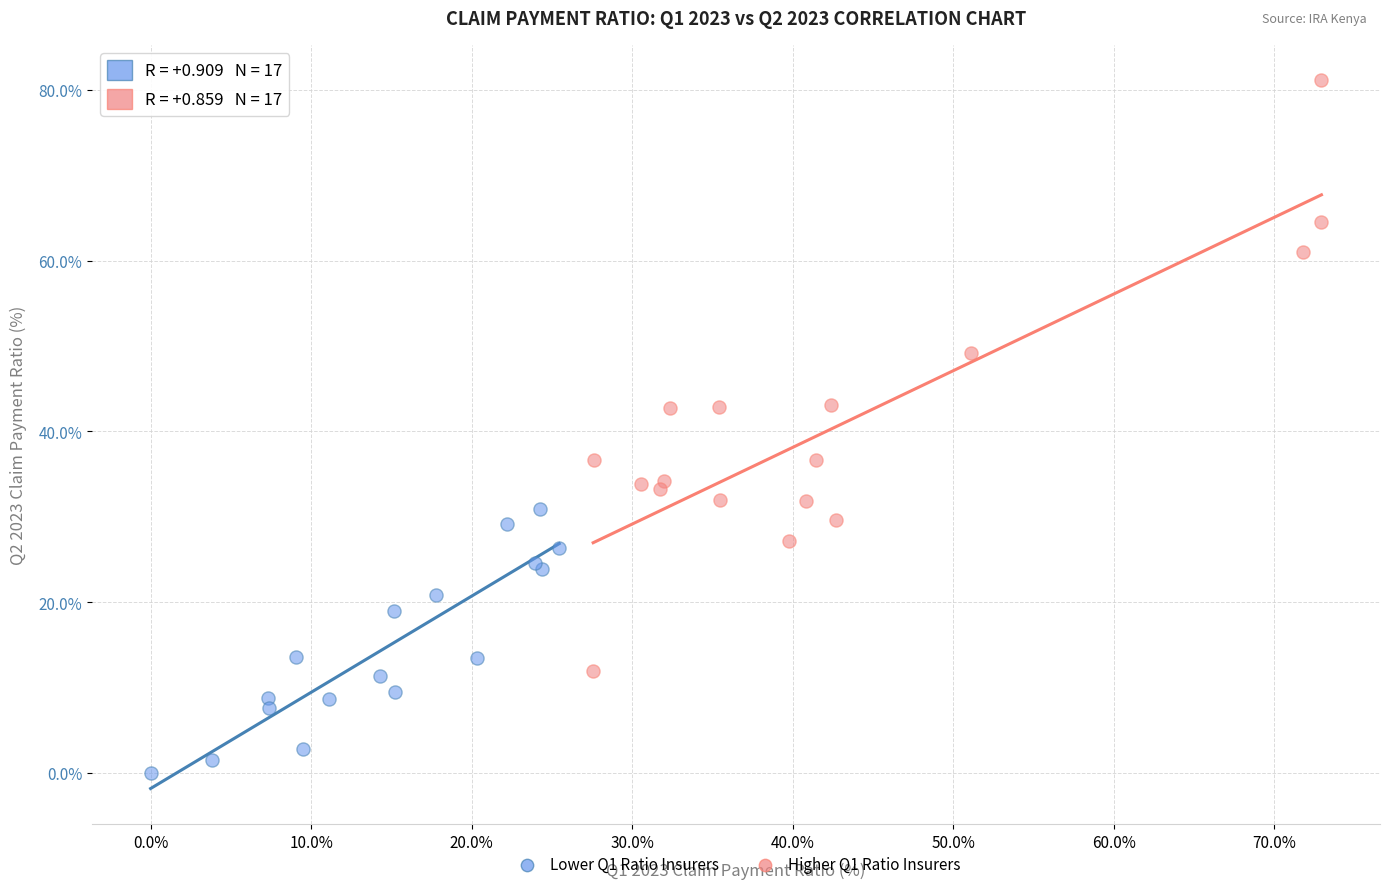

Which series contains the lowest Y value?

Lower Q1 Ratio Insurers